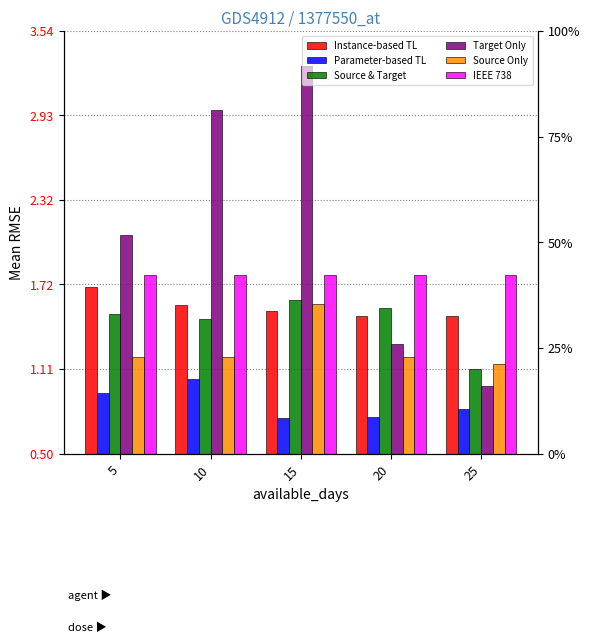

What is the approximate value of Instance-based TL at 15?

1.5